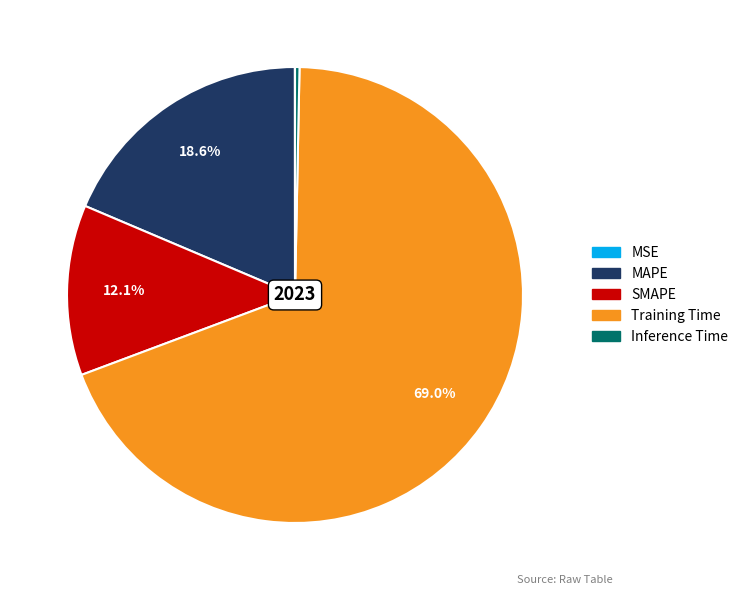

What is the majority slice?

Training Time